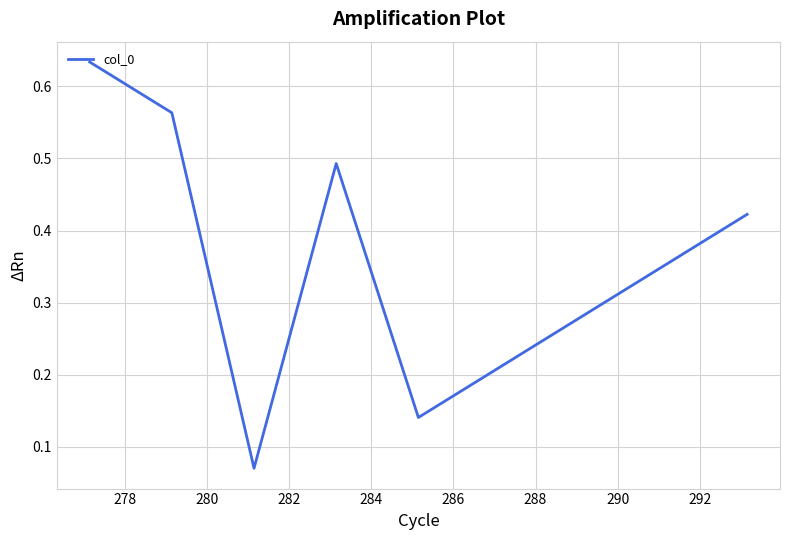

How many points are lower than both their immediate neighbors (excluding endpoints)?

2